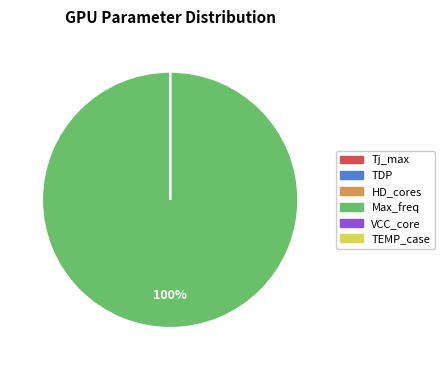

The Max_freq slice represents 90% of the pie. True or false?

False